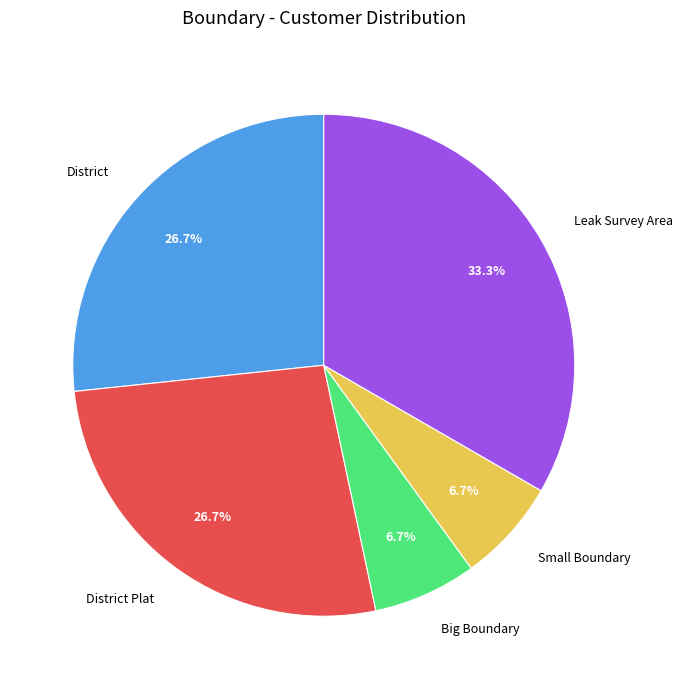

What percentage is the Leak Survey Area slice, to the nearest percent?

33%